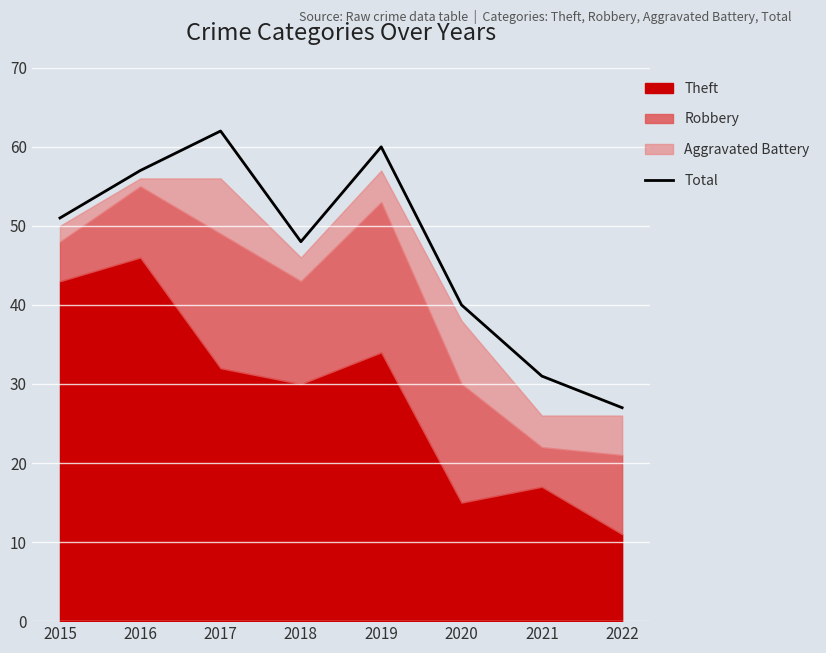

What is the average value?

47